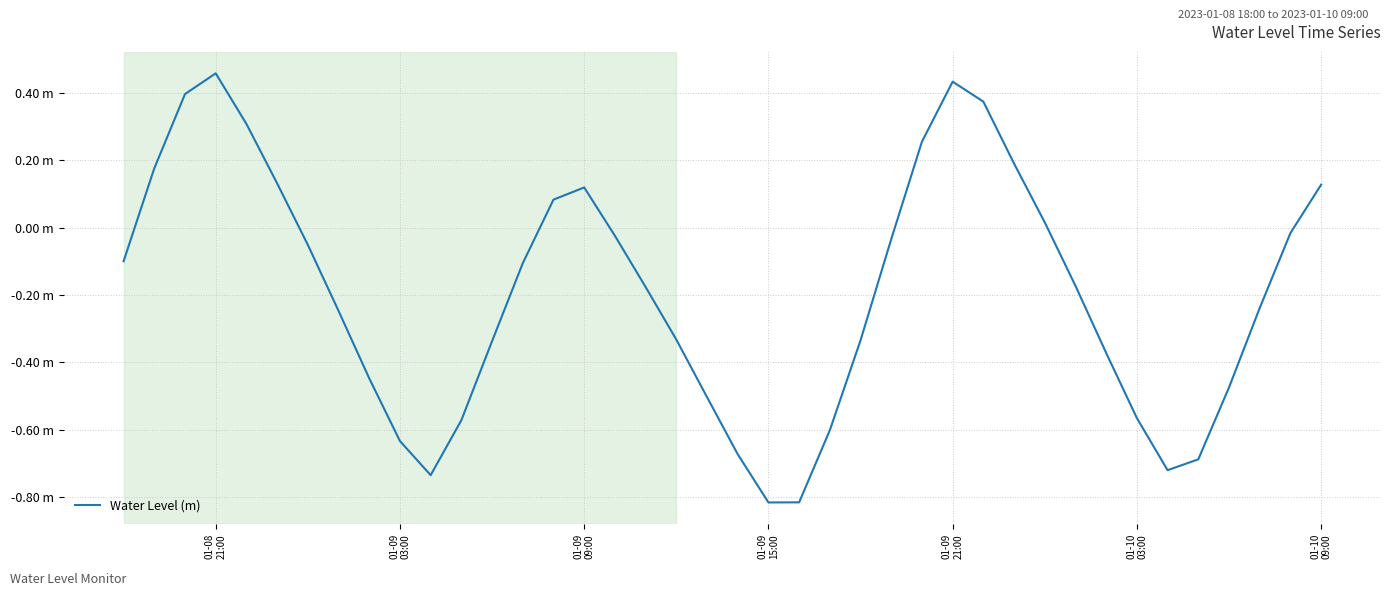

Does the chart have visible grid lines?

Yes